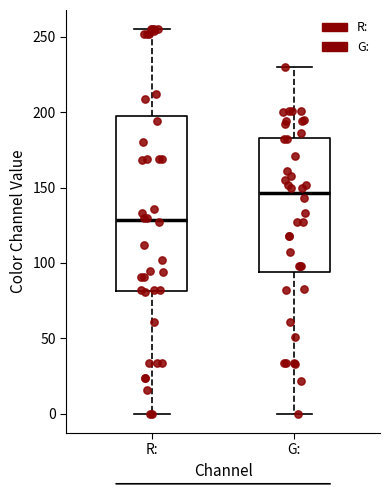

Where is the upper edge of the box for R: on the y-axis? The values are not printed on the chart, so give them approximately, as read against the axis.

200